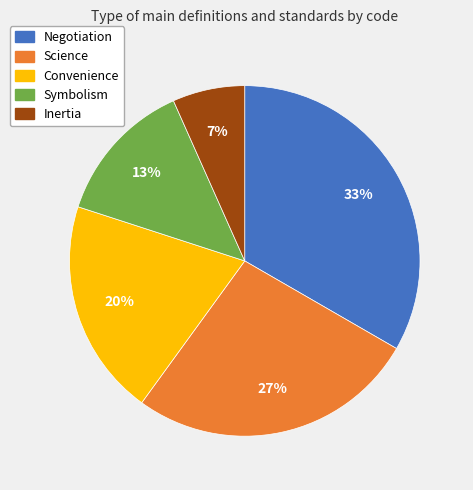

Count the number of slices in the pie.

5